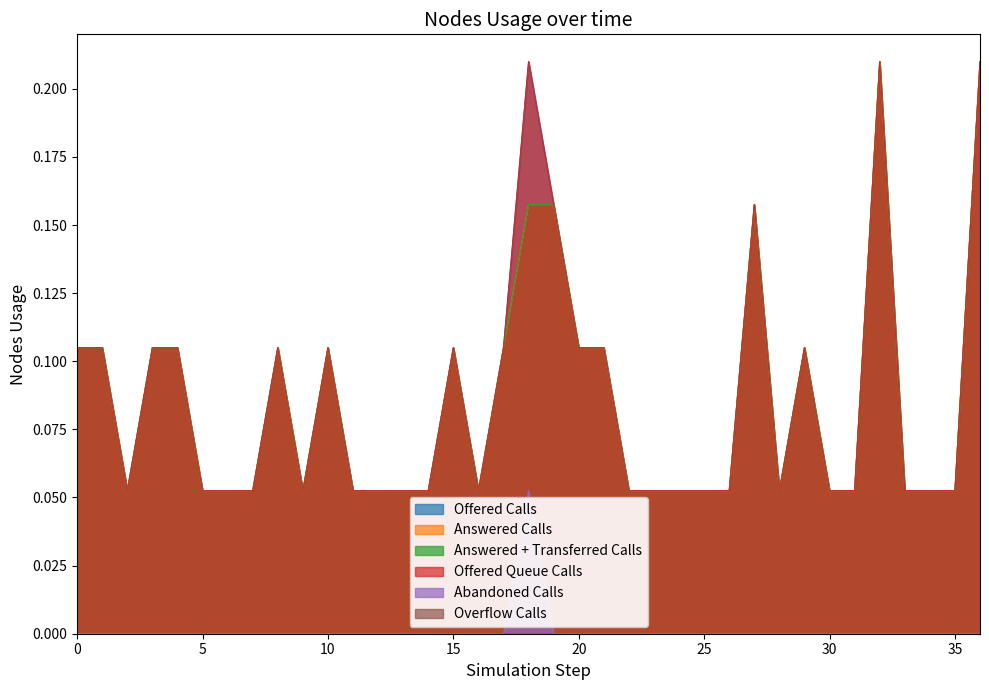

Does the chart display data point markers on the line(s)?

No